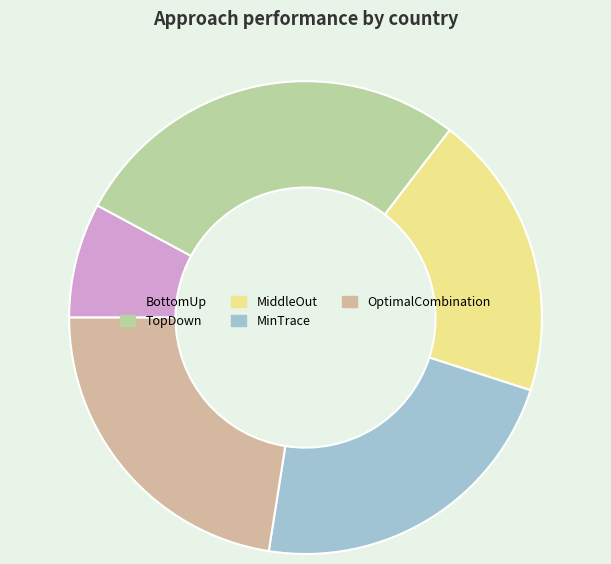

Which category has the smallest portion of the pie?

BottomUp